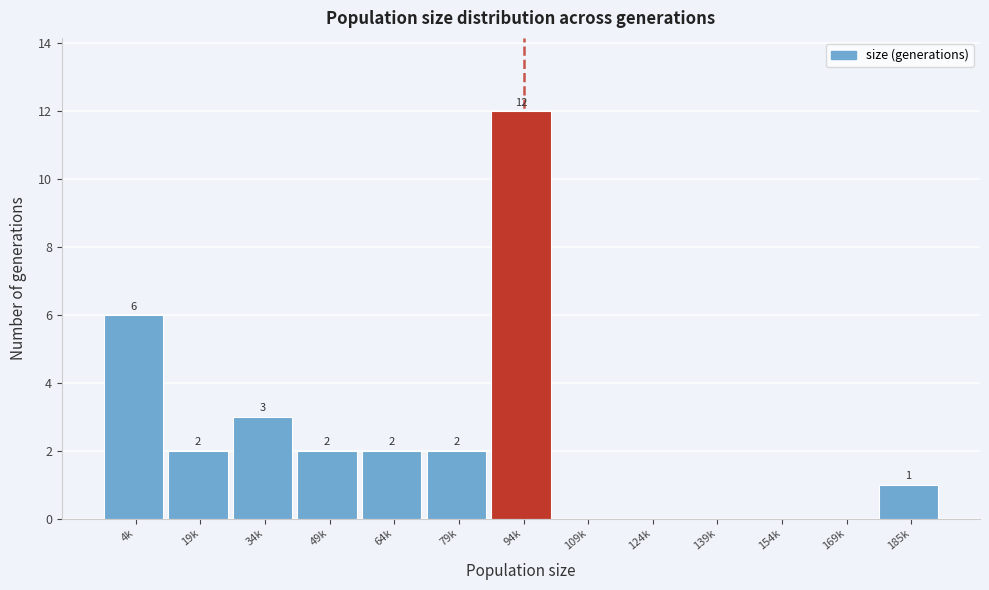

Reading left to right, list all the values displayed in this chart.

4k=6	19k=2	34k=3	49k=2	64k=2	79k=2	94k=12	109k=0	124k=0	139k=0	154k=0	169k=0	185k=1